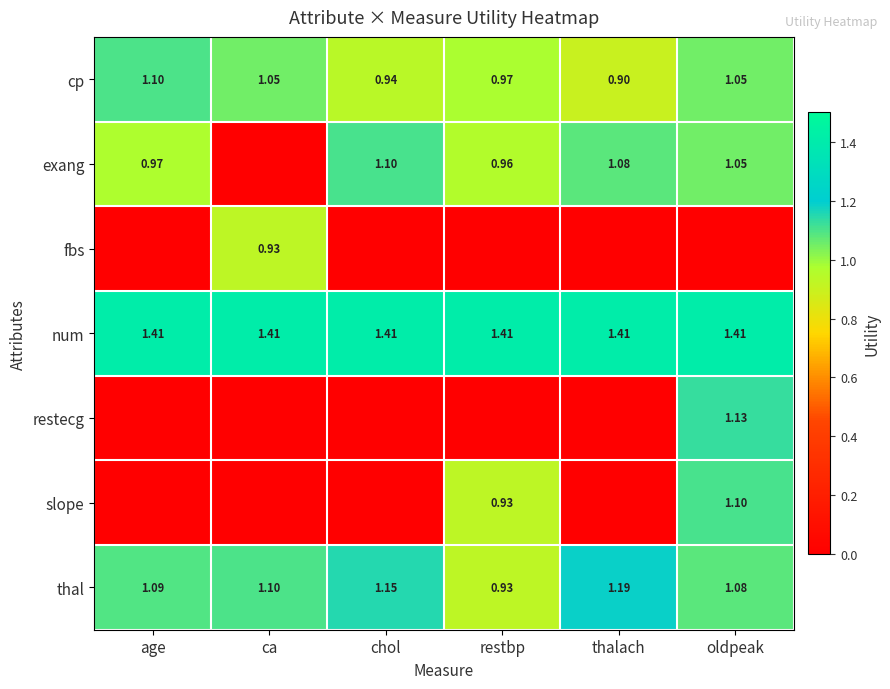

Is it true that fbs equals 0.0 at age?

True